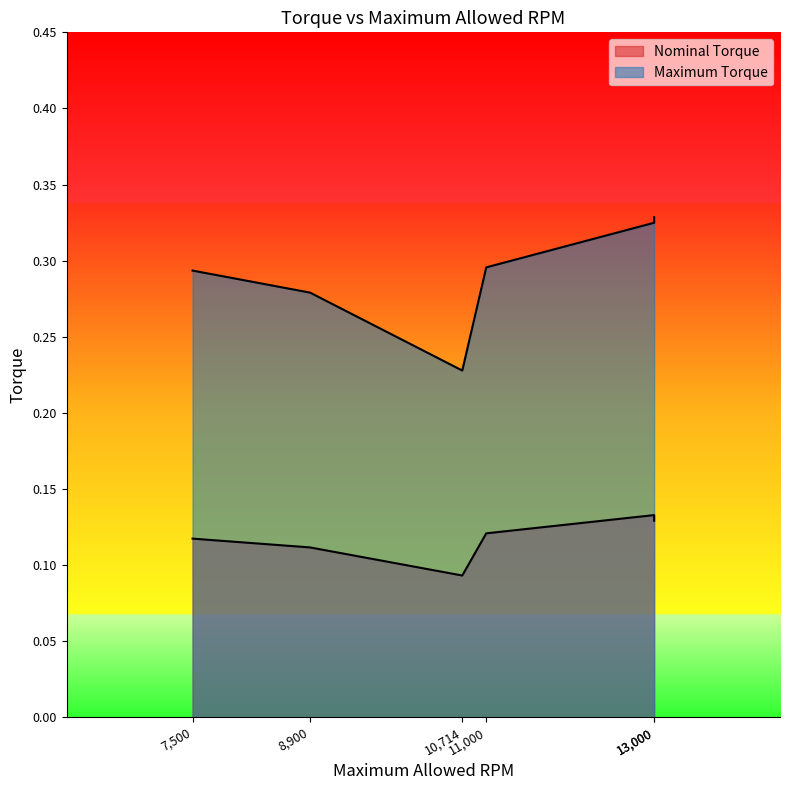

True or false: Maximum Torque and Nominal Torque intersect in this chart.

False